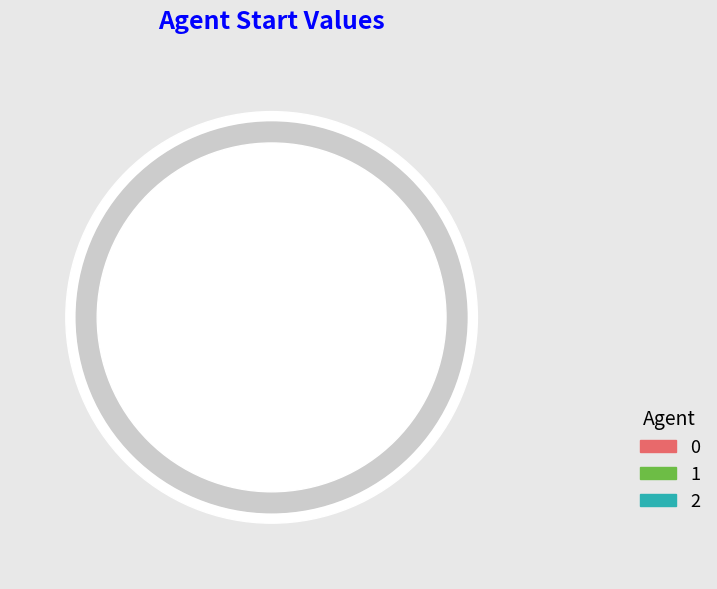

True or false: 0 accounts for 57% of the total.

False